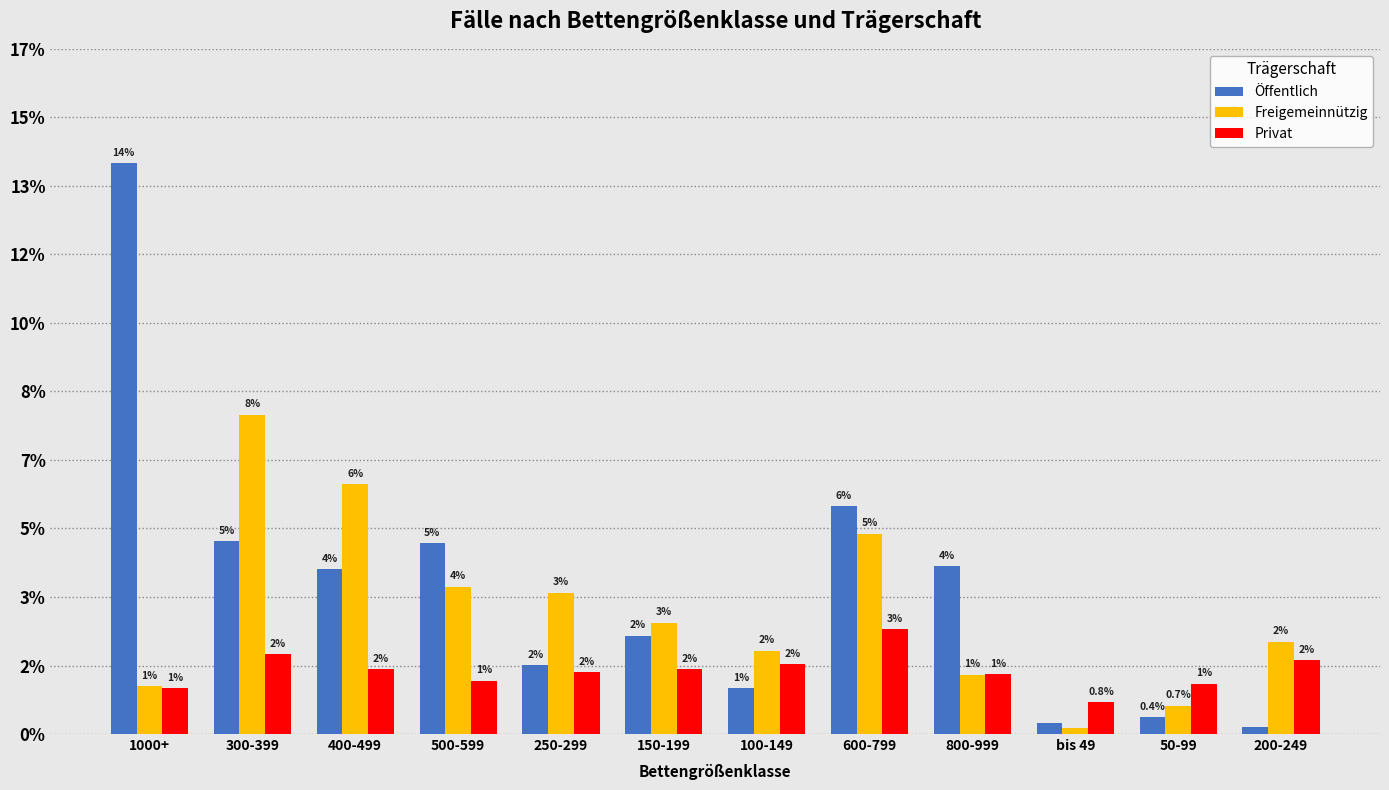

At which label does Freigemeinnützig reach its minimum?

bis 49